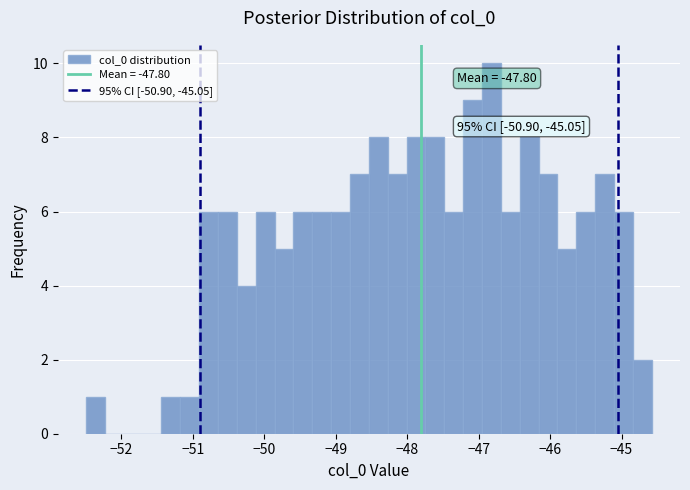

Read against the x-axis, roughly where is the centre of the tallest bar?

-46.8